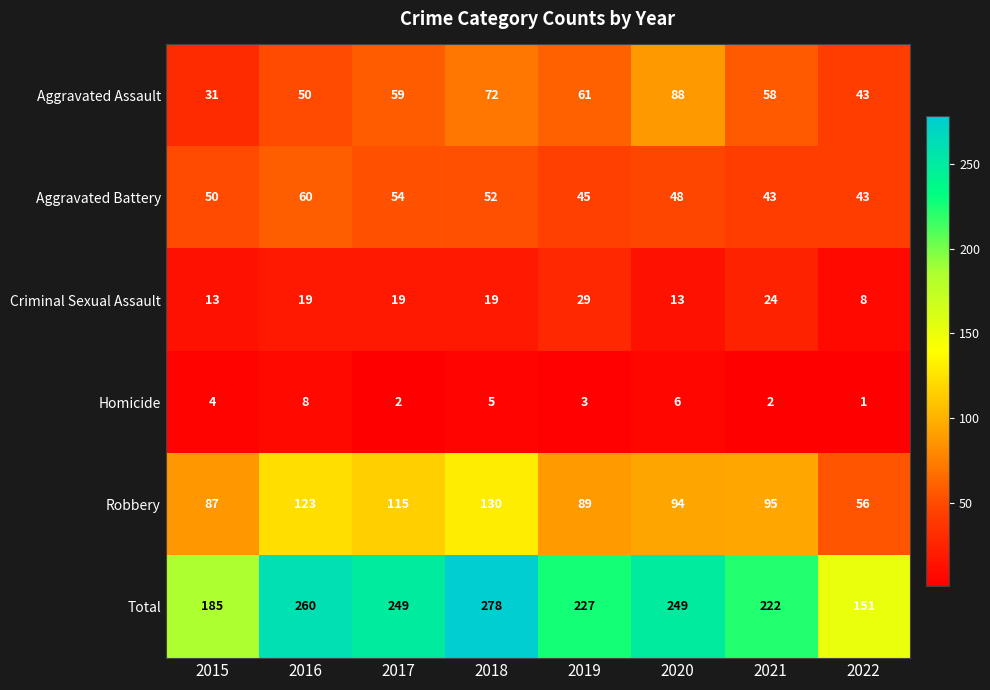

Between 2016 and 2020, which series saw the biggest shift?

Aggravated Assault